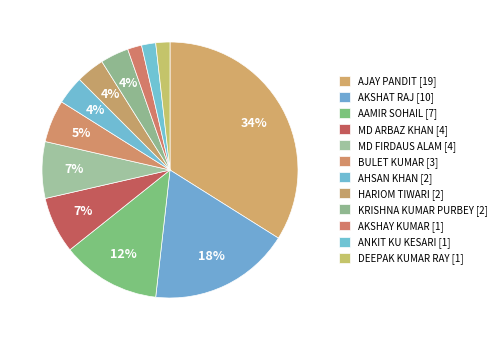

To the nearest percent, what is the difference between the largest and smallest slice percentages?

32%